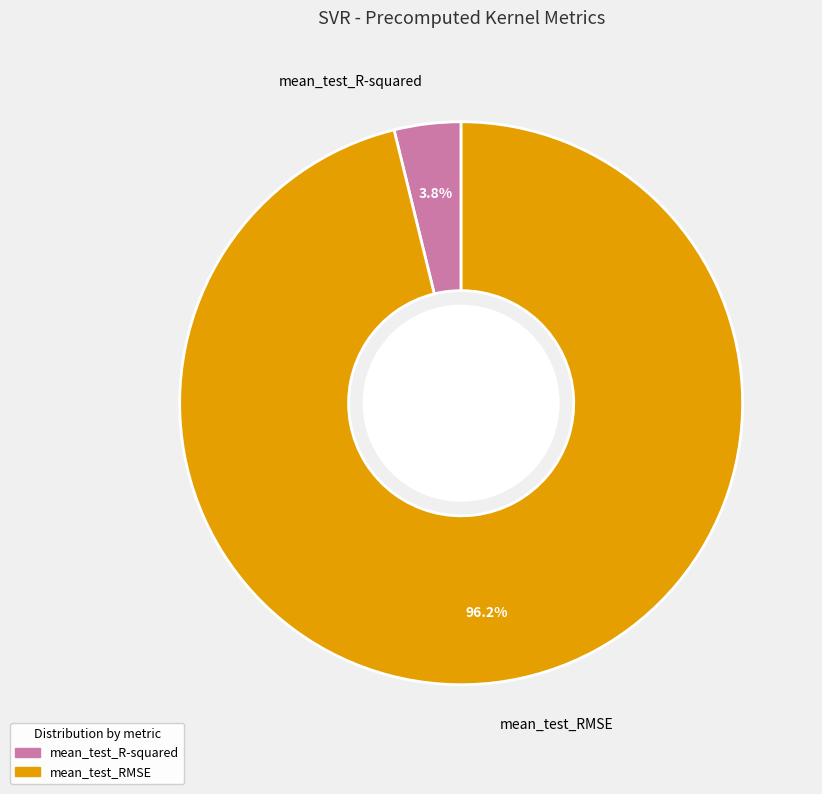

How many slices are in this pie chart?

2